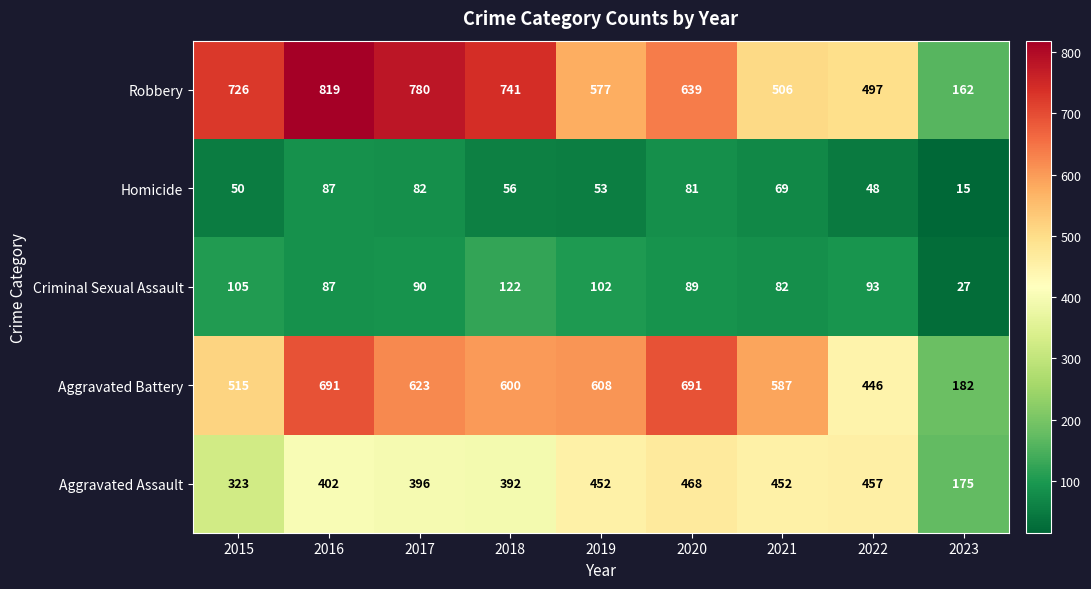

What is the approximate value of Aggravated Battery at 2023, to the nearest 10?

180